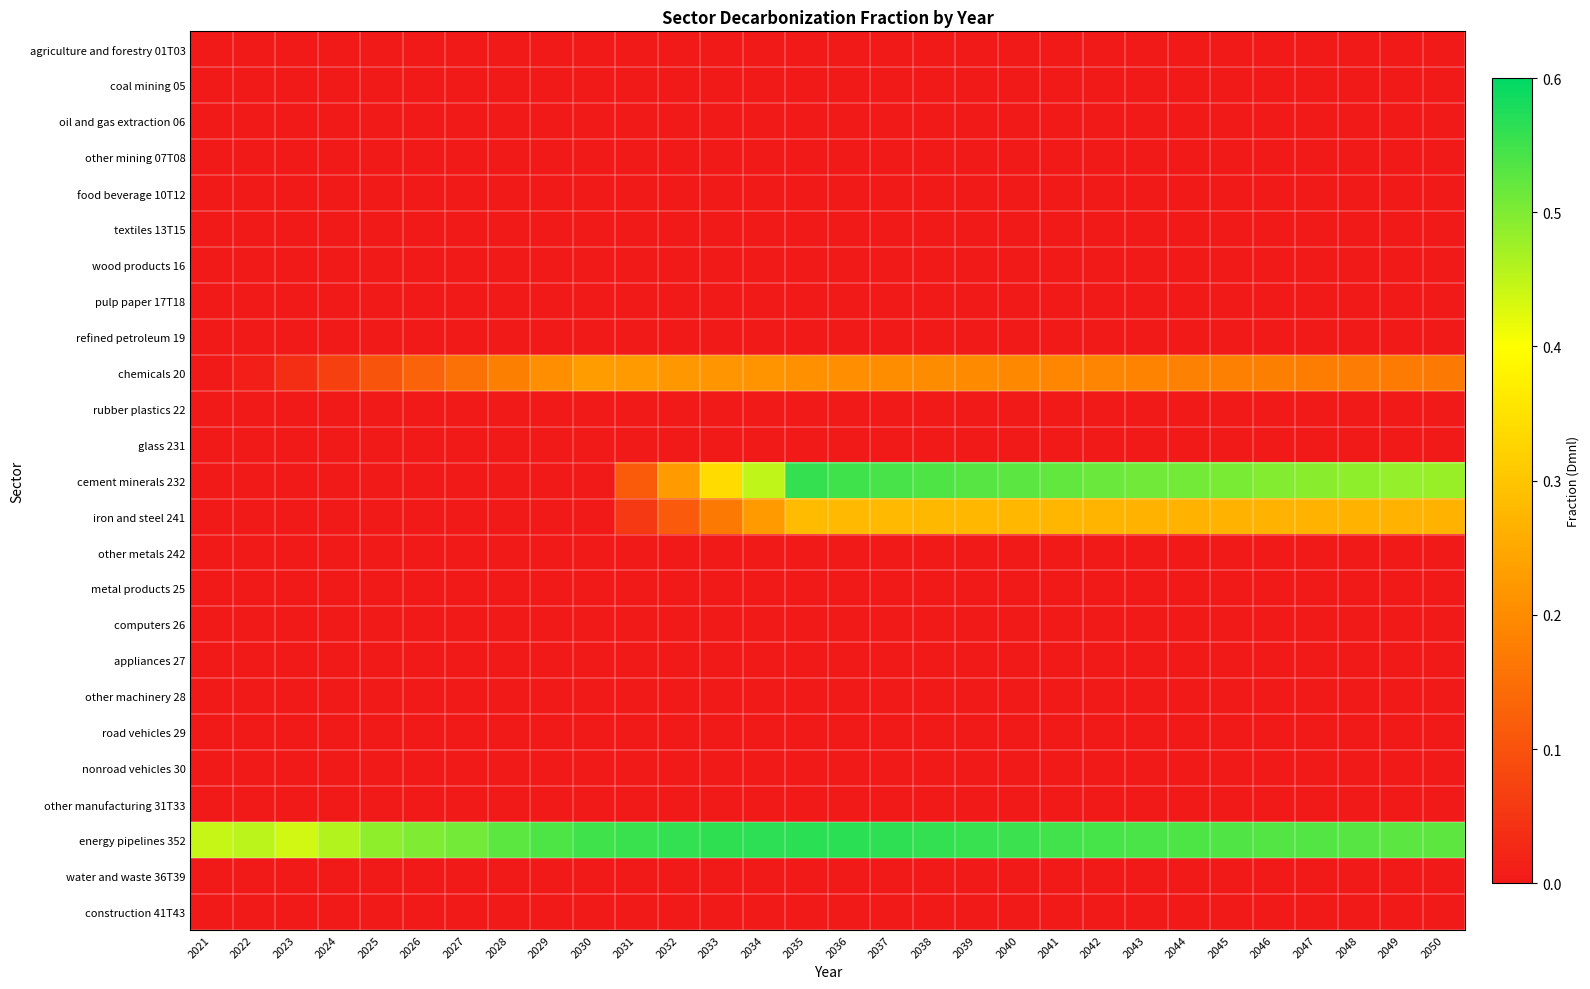

Reading left to right, what are all the values shown in this chart?

agriculture and forestry 01T03: 2021=0.0	2022=0.0	2023=0.0	2024=0.0	2025=0.0	2026=0.0	2027=0.0	2028=0.0	2029=0.0	2030=0.0	2031=0.0	2032=0.0	2033=0.0	2034=0.0	2035=0.0	2036=0.0	2037=0.0	2038=0.0	2039=0.0	2040=0.0	2041=0.0	2042=0.0	2043=0.0	2044=0.0	2045=0.0	2046=0.0	2047=0.0	2048=0.0	2049=0.0	2050=0.0
coal mining 05: 2021=0.0	2022=0.0	2023=0.0	2024=0.0	2025=0.0	2026=0.0	2027=0.0	2028=0.0	2029=0.0	2030=0.0	2031=0.0	2032=0.0	2033=0.0	2034=0.0	2035=0.0	2036=0.0	2037=0.0	2038=0.0	2039=0.0	2040=0.0	2041=0.0	2042=0.0	2043=0.0	2044=0.0	2045=0.0	2046=0.0	2047=0.0	2048=0.0	2049=0.0	2050=0.0
oil and gas extraction 06: 2021=0.0	2022=0.0	2023=0.0	2024=0.0	2025=0.0	2026=0.0	2027=0.0	2028=0.0	2029=0.0	2030=0.0	2031=0.0	2032=0.0	2033=0.0	2034=0.0	2035=0.0	2036=0.0	2037=0.0	2038=0.0	2039=0.0	2040=0.0	2041=0.0	2042=0.0	2043=0.0	2044=0.0	2045=0.0	2046=0.0	2047=0.0	2048=0.0	2049=0.0	2050=0.0
other mining 07T08: 2021=0.0	2022=0.0	2023=0.0	2024=0.0	2025=0.0	2026=0.0	2027=0.0	2028=0.0	2029=0.0	2030=0.0	2031=0.0	2032=0.0	2033=0.0	2034=0.0	2035=0.0	2036=0.0	2037=0.0	2038=0.0	2039=0.0	2040=0.0	2041=0.0	2042=0.0	2043=0.0	2044=0.0	2045=0.0	2046=0.0	2047=0.0	2048=0.0	2049=0.0	2050=0.0
food beverage 10T12: 2021=0.0	2022=0.0	2023=0.0	2024=0.0	2025=0.0	2026=0.0	2027=0.0	2028=0.0	2029=0.0	2030=0.0	2031=0.0	2032=0.0	2033=0.0	2034=0.0	2035=0.0	2036=0.0	2037=0.0	2038=0.0	2039=0.0	2040=0.0	2041=0.0	2042=0.0	2043=0.0	2044=0.0	2045=0.0	2046=0.0	2047=0.0	2048=0.0	2049=0.0	2050=0.0
textiles 13T15: 2021=0.0	2022=0.0	2023=0.0	2024=0.0	2025=0.0	2026=0.0	2027=0.0	2028=0.0	2029=0.0	2030=0.0	2031=0.0	2032=0.0	2033=0.0	2034=0.0	2035=0.0	2036=0.0	2037=0.0	2038=0.0	2039=0.0	2040=0.0	2041=0.0	2042=0.0	2043=0.0	2044=0.0	2045=0.0	2046=0.0	2047=0.0	2048=0.0	2049=0.0	2050=0.0
wood products 16: 2021=0.0	2022=0.0	2023=0.0	2024=0.0	2025=0.0	2026=0.0	2027=0.0	2028=0.0	2029=0.0	2030=0.0	2031=0.0	2032=0.0	2033=0.0	2034=0.0	2035=0.0	2036=0.0	2037=0.0	2038=0.0	2039=0.0	2040=0.0	2041=0.0	2042=0.0	2043=0.0	2044=0.0	2045=0.0	2046=0.0	2047=0.0	2048=0.0	2049=0.0	2050=0.0
pulp paper 17T18: 2021=0.0	2022=0.0	2023=0.0	2024=0.0	2025=0.0	2026=0.0	2027=0.0	2028=0.0	2029=0.0	2030=0.0	2031=0.0	2032=0.0	2033=0.0	2034=0.0	2035=0.0	2036=0.0	2037=0.0	2038=0.0	2039=0.0	2040=0.0	2041=0.0	2042=0.0	2043=0.0	2044=0.0	2045=0.0	2046=0.0	2047=0.0	2048=0.0	2049=0.0	2050=0.0
refined petroleum 19: 2021=0.0	2022=0.0	2023=0.0	2024=0.0	2025=0.0	2026=0.0	2027=0.0	2028=0.0	2029=0.0	2030=0.0	2031=0.0	2032=0.0	2033=0.0	2034=0.0	2035=0.0	2036=0.0	2037=0.0	2038=0.0	2039=0.0	2040=0.0	2041=0.0	2042=0.0	2043=0.0	2044=0.0	2045=0.0	2046=0.0	2047=0.0	2048=0.0	2049=0.0	2050=0.0
chemicals 20: 2021=0.0	2022=0.0	2023=0.0	2024=0.1	2025=0.1	2026=0.1	2027=0.2	2028=0.2	2029=0.2	2030=0.2	2031=0.2	2032=0.2	2033=0.2	2034=0.2	2035=0.2	2036=0.2	2037=0.2	2038=0.2	2039=0.2	2040=0.2	2041=0.2	2042=0.2	2043=0.2	2044=0.2	2045=0.2	2046=0.2	2047=0.2	2048=0.2	2049=0.2	2050=0.2
rubber plastics 22: 2021=0.0	2022=0.0	2023=0.0	2024=0.0	2025=0.0	2026=0.0	2027=0.0	2028=0.0	2029=0.0	2030=0.0	2031=0.0	2032=0.0	2033=0.0	2034=0.0	2035=0.0	2036=0.0	2037=0.0	2038=0.0	2039=0.0	2040=0.0	2041=0.0	2042=0.0	2043=0.0	2044=0.0	2045=0.0	2046=0.0	2047=0.0	2048=0.0	2049=0.0	2050=0.0
glass 231: 2021=0.0	2022=0.0	2023=0.0	2024=0.0	2025=0.0	2026=0.0	2027=0.0	2028=0.0	2029=0.0	2030=0.0	2031=0.0	2032=0.0	2033=0.0	2034=0.0	2035=0.0	2036=0.0	2037=0.0	2038=0.0	2039=0.0	2040=0.0	2041=0.0	2042=0.0	2043=0.0	2044=0.0	2045=0.0	2046=0.0	2047=0.0	2048=0.0	2049=0.0	2050=0.0
cement minerals 232: 2021=0.0	2022=0.0	2023=0.0	2024=0.0	2025=0.0	2026=0.0	2027=0.0	2028=0.0	2029=0.0	2030=0.0	2031=0.1	2032=0.2	2033=0.3	2034=0.4	2035=0.6	2036=0.5	2037=0.5	2038=0.5	2039=0.5	2040=0.5	2041=0.5	2042=0.5	2043=0.5	2044=0.5	2045=0.5	2046=0.5	2047=0.5	2048=0.5	2049=0.5	2050=0.5
iron and steel 241: 2021=0.0	2022=0.0	2023=0.0	2024=0.0	2025=0.0	2026=0.0	2027=0.0	2028=0.0	2029=0.0	2030=0.0	2031=0.1	2032=0.1	2033=0.2	2034=0.2	2035=0.3	2036=0.3	2037=0.3	2038=0.3	2039=0.3	2040=0.3	2041=0.3	2042=0.3	2043=0.3	2044=0.3	2045=0.3	2046=0.3	2047=0.3	2048=0.3	2049=0.3	2050=0.3
other metals 242: 2021=0.0	2022=0.0	2023=0.0	2024=0.0	2025=0.0	2026=0.0	2027=0.0	2028=0.0	2029=0.0	2030=0.0	2031=0.0	2032=0.0	2033=0.0	2034=0.0	2035=0.0	2036=0.0	2037=0.0	2038=0.0	2039=0.0	2040=0.0	2041=0.0	2042=0.0	2043=0.0	2044=0.0	2045=0.0	2046=0.0	2047=0.0	2048=0.0	2049=0.0	2050=0.0
metal products 25: 2021=0.0	2022=0.0	2023=0.0	2024=0.0	2025=0.0	2026=0.0	2027=0.0	2028=0.0	2029=0.0	2030=0.0	2031=0.0	2032=0.0	2033=0.0	2034=0.0	2035=0.0	2036=0.0	2037=0.0	2038=0.0	2039=0.0	2040=0.0	2041=0.0	2042=0.0	2043=0.0	2044=0.0	2045=0.0	2046=0.0	2047=0.0	2048=0.0	2049=0.0	2050=0.0
computers 26: 2021=0.0	2022=0.0	2023=0.0	2024=0.0	2025=0.0	2026=0.0	2027=0.0	2028=0.0	2029=0.0	2030=0.0	2031=0.0	2032=0.0	2033=0.0	2034=0.0	2035=0.0	2036=0.0	2037=0.0	2038=0.0	2039=0.0	2040=0.0	2041=0.0	2042=0.0	2043=0.0	2044=0.0	2045=0.0	2046=0.0	2047=0.0	2048=0.0	2049=0.0	2050=0.0
appliances 27: 2021=0.0	2022=0.0	2023=0.0	2024=0.0	2025=0.0	2026=0.0	2027=0.0	2028=0.0	2029=0.0	2030=0.0	2031=0.0	2032=0.0	2033=0.0	2034=0.0	2035=0.0	2036=0.0	2037=0.0	2038=0.0	2039=0.0	2040=0.0	2041=0.0	2042=0.0	2043=0.0	2044=0.0	2045=0.0	2046=0.0	2047=0.0	2048=0.0	2049=0.0	2050=0.0
other machinery 28: 2021=0.0	2022=0.0	2023=0.0	2024=0.0	2025=0.0	2026=0.0	2027=0.0	2028=0.0	2029=0.0	2030=0.0	2031=0.0	2032=0.0	2033=0.0	2034=0.0	2035=0.0	2036=0.0	2037=0.0	2038=0.0	2039=0.0	2040=0.0	2041=0.0	2042=0.0	2043=0.0	2044=0.0	2045=0.0	2046=0.0	2047=0.0	2048=0.0	2049=0.0	2050=0.0
road vehicles 29: 2021=0.0	2022=0.0	2023=0.0	2024=0.0	2025=0.0	2026=0.0	2027=0.0	2028=0.0	2029=0.0	2030=0.0	2031=0.0	2032=0.0	2033=0.0	2034=0.0	2035=0.0	2036=0.0	2037=0.0	2038=0.0	2039=0.0	2040=0.0	2041=0.0	2042=0.0	2043=0.0	2044=0.0	2045=0.0	2046=0.0	2047=0.0	2048=0.0	2049=0.0	2050=0.0
nonroad vehicles 30: 2021=0.0	2022=0.0	2023=0.0	2024=0.0	2025=0.0	2026=0.0	2027=0.0	2028=0.0	2029=0.0	2030=0.0	2031=0.0	2032=0.0	2033=0.0	2034=0.0	2035=0.0	2036=0.0	2037=0.0	2038=0.0	2039=0.0	2040=0.0	2041=0.0	2042=0.0	2043=0.0	2044=0.0	2045=0.0	2046=0.0	2047=0.0	2048=0.0	2049=0.0	2050=0.0
other manufacturing 31T33: 2021=0.0	2022=0.0	2023=0.0	2024=0.0	2025=0.0	2026=0.0	2027=0.0	2028=0.0	2029=0.0	2030=0.0	2031=0.0	2032=0.0	2033=0.0	2034=0.0	2035=0.0	2036=0.0	2037=0.0	2038=0.0	2039=0.0	2040=0.0	2041=0.0	2042=0.0	2043=0.0	2044=0.0	2045=0.0	2046=0.0	2047=0.0	2048=0.0	2049=0.0	2050=0.0
energy pipelines 352: 2021=0.4	2022=0.5	2023=0.4	2024=0.5	2025=0.5	2026=0.5	2027=0.5	2028=0.5	2029=0.5	2030=0.5	2031=0.6	2032=0.6	2033=0.6	2034=0.6	2035=0.6	2036=0.6	2037=0.6	2038=0.6	2039=0.6	2040=0.6	2041=0.5	2042=0.5	2043=0.5	2044=0.5	2045=0.5	2046=0.5	2047=0.5	2048=0.5	2049=0.5	2050=0.5
water and waste 36T39: 2021=0.0	2022=0.0	2023=0.0	2024=0.0	2025=0.0	2026=0.0	2027=0.0	2028=0.0	2029=0.0	2030=0.0	2031=0.0	2032=0.0	2033=0.0	2034=0.0	2035=0.0	2036=0.0	2037=0.0	2038=0.0	2039=0.0	2040=0.0	2041=0.0	2042=0.0	2043=0.0	2044=0.0	2045=0.0	2046=0.0	2047=0.0	2048=0.0	2049=0.0	2050=0.0
construction 41T43: 2021=0.0	2022=0.0	2023=0.0	2024=0.0	2025=0.0	2026=0.0	2027=0.0	2028=0.0	2029=0.0	2030=0.0	2031=0.0	2032=0.0	2033=0.0	2034=0.0	2035=0.0	2036=0.0	2037=0.0	2038=0.0	2039=0.0	2040=0.0	2041=0.0	2042=0.0	2043=0.0	2044=0.0	2045=0.0	2046=0.0	2047=0.0	2048=0.0	2049=0.0	2050=0.0